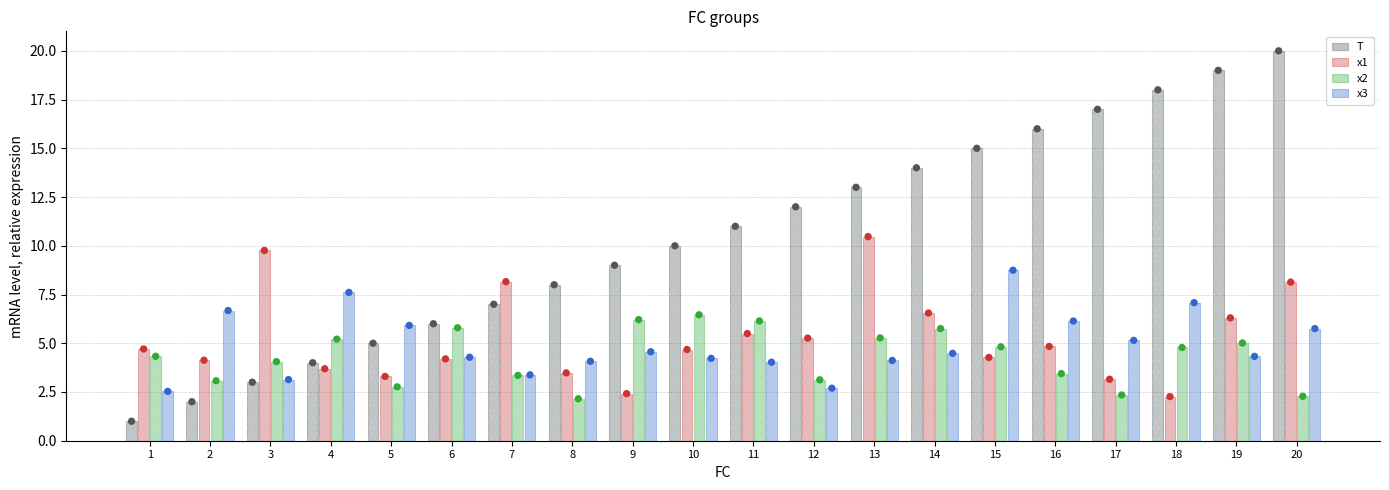

At which category is the sum across all series the highest?

20